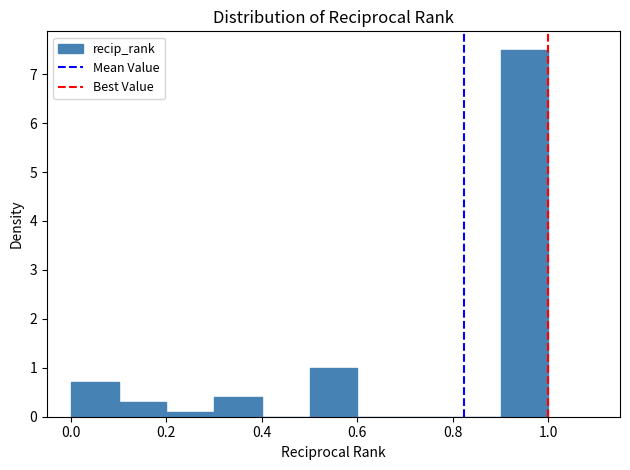

What is the height of the bar covering 0.0 to 0.1 on the x-axis? The values are not printed on the chart, so give them approximately, as read against the axis.

0.7